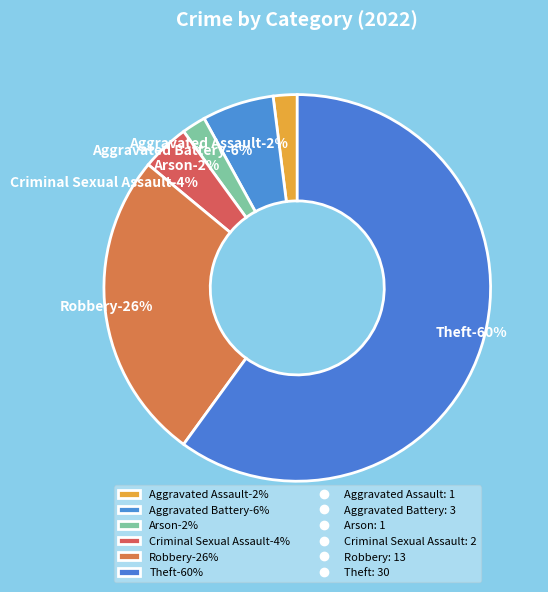

To the nearest percent, what percentage of the pie is Criminal Sexual Assault?

4%